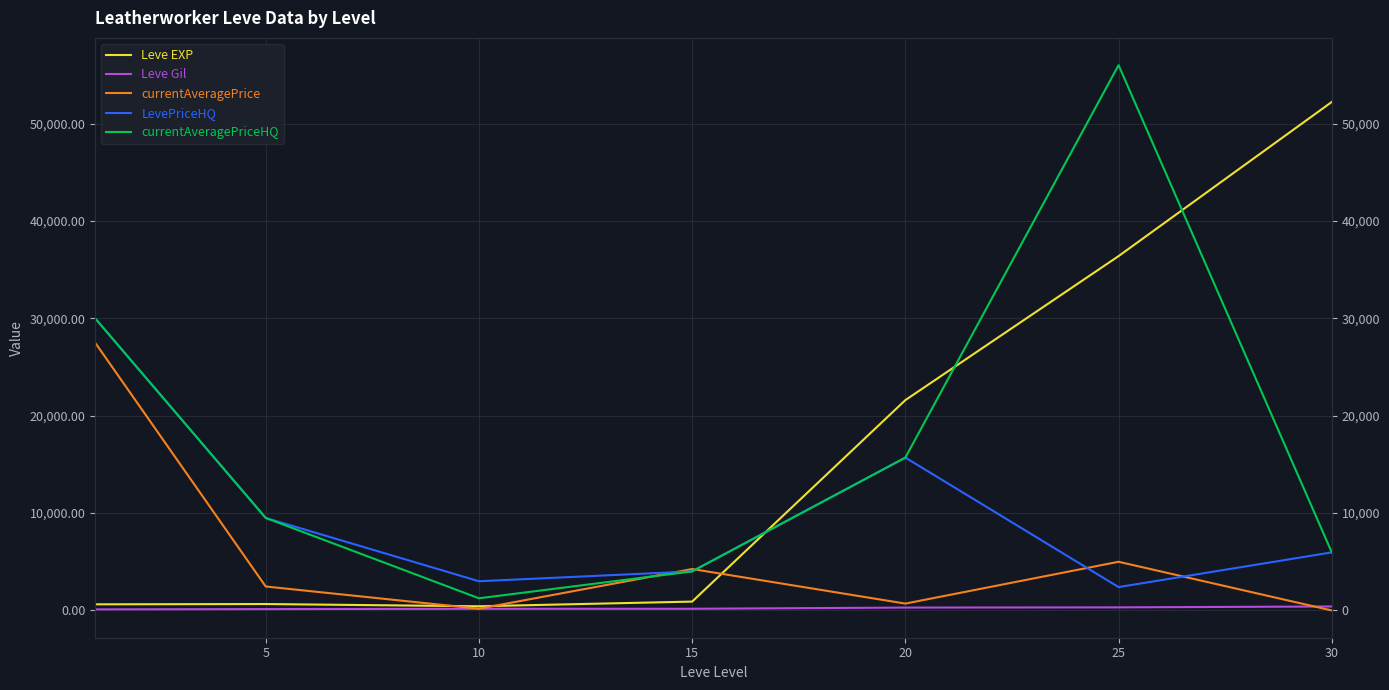

Where is Leve Gil nearest to the value 261?

20